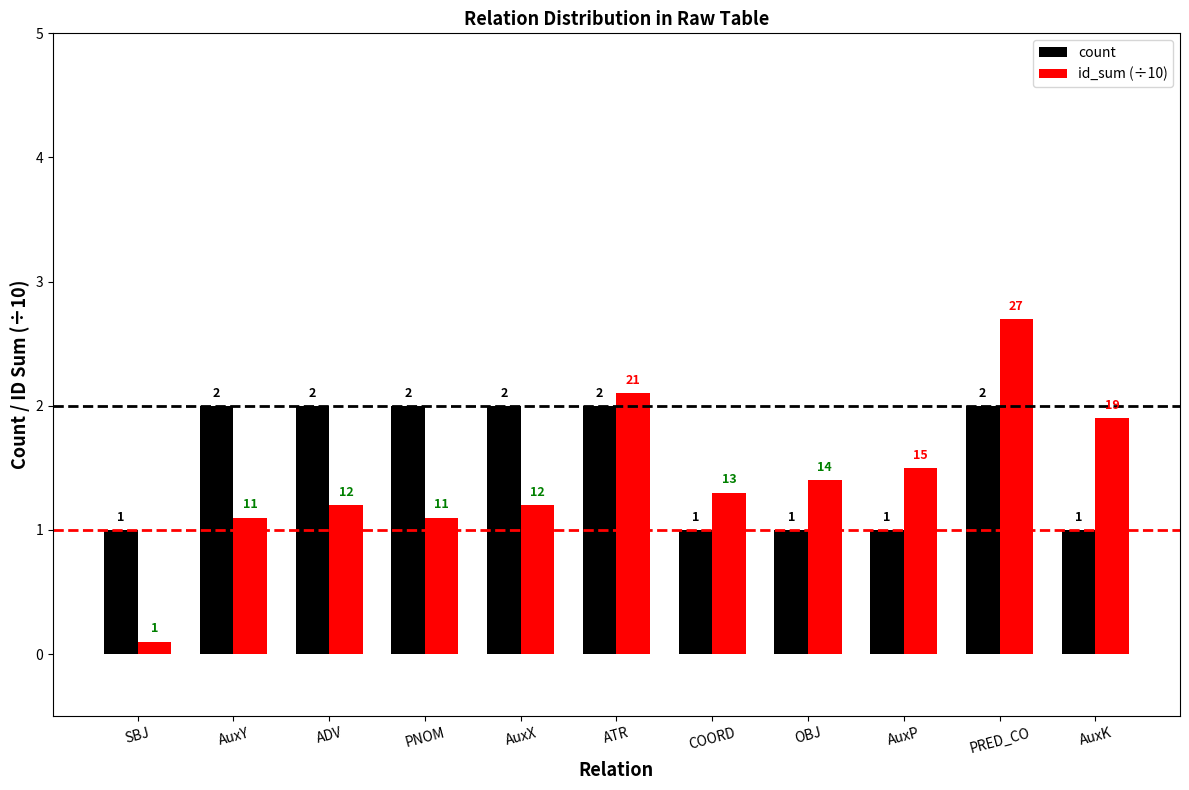

What is the average value of the count series?

1.5